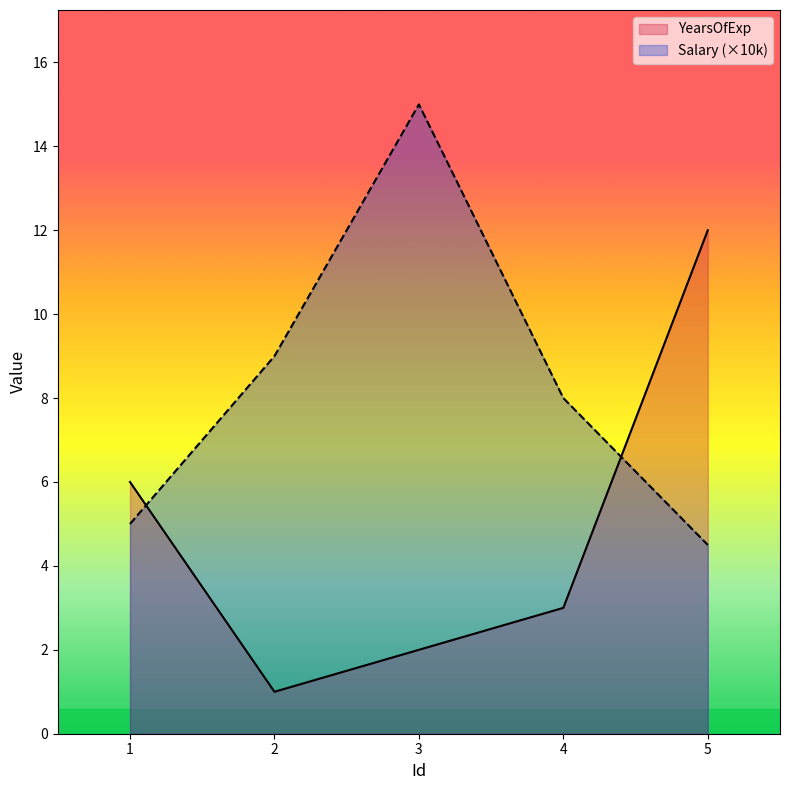

What is the value of the YearsOfExp point at the 2nd from the left?

1.0